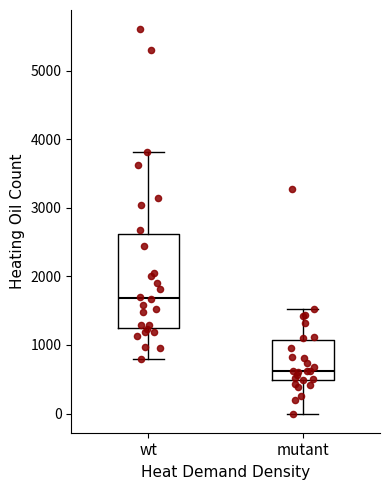

Which box's median line is the highest?

wt